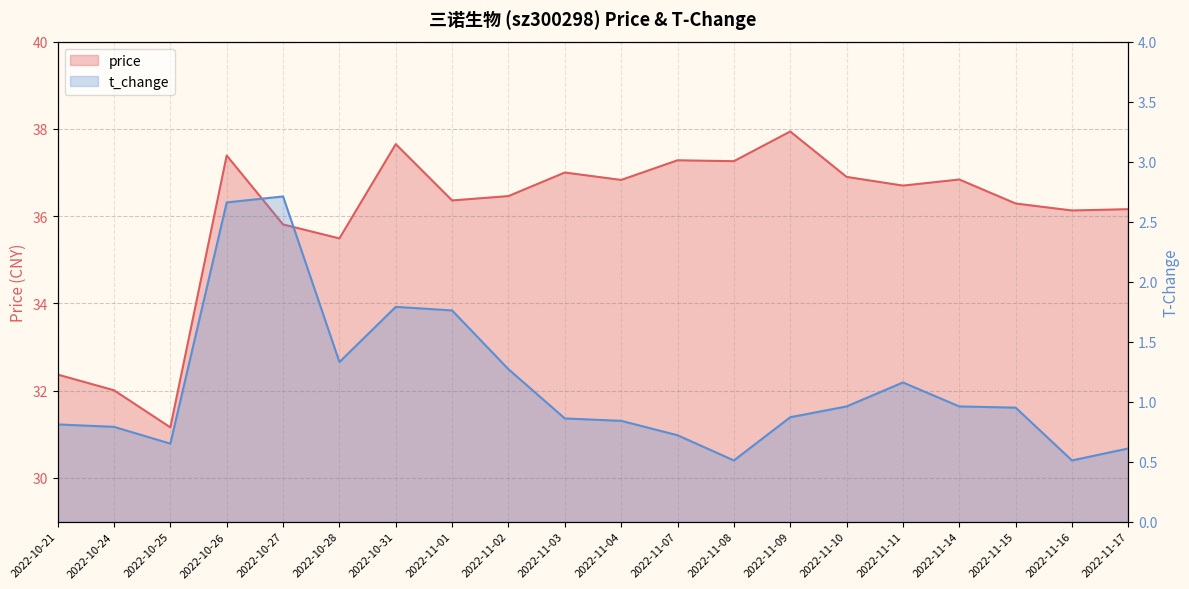

Reading left to right, transcribe all the data shown in this chart.

price: 2022-10-21=32.4	2022-10-24=32.0	2022-10-25=31.2	2022-10-26=37.4	2022-10-27=35.8	2022-10-28=35.5	2022-10-31=37.6	2022-11-01=36.4	2022-11-02=36.5	2022-11-03=37.0	2022-11-04=36.8	2022-11-07=37.3	2022-11-08=37.3	2022-11-09=37.9	2022-11-10=36.9	2022-11-11=36.7	2022-11-14=36.8	2022-11-15=36.3	2022-11-16=36.1	2022-11-17=36.2
t_change: 2022-10-21=0.8	2022-10-24=0.8	2022-10-25=0.7	2022-10-26=2.7	2022-10-27=2.7	2022-10-28=1.3	2022-10-31=1.8	2022-11-01=1.8	2022-11-02=1.3	2022-11-03=0.9	2022-11-04=0.8	2022-11-07=0.7	2022-11-08=0.5	2022-11-09=0.9	2022-11-10=1.0	2022-11-11=1.2	2022-11-14=1.0	2022-11-15=0.9	2022-11-16=0.5	2022-11-17=0.6